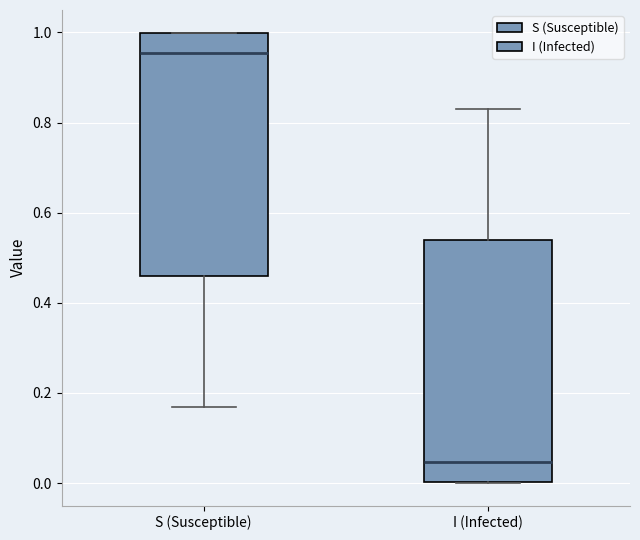

Which box has the highest median line?

S (Susceptible)